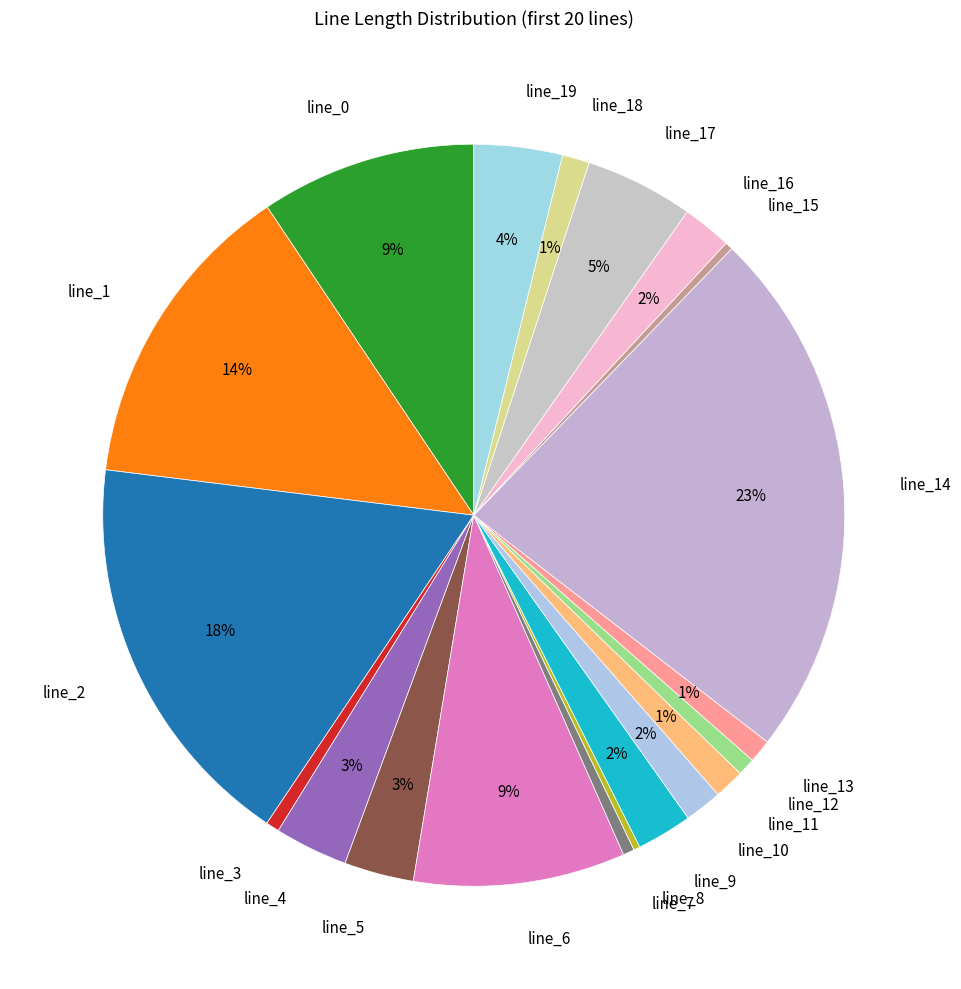

Does line_12 account for over 50% of the chart?

No